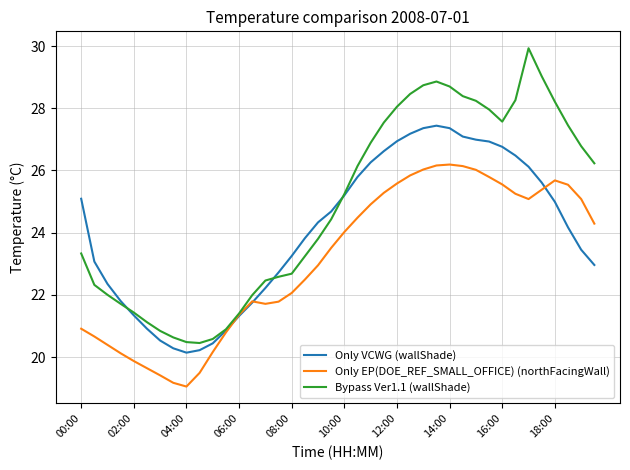

Which series has the largest total across all categories?

Bypass Ver1.1 (wallShade)